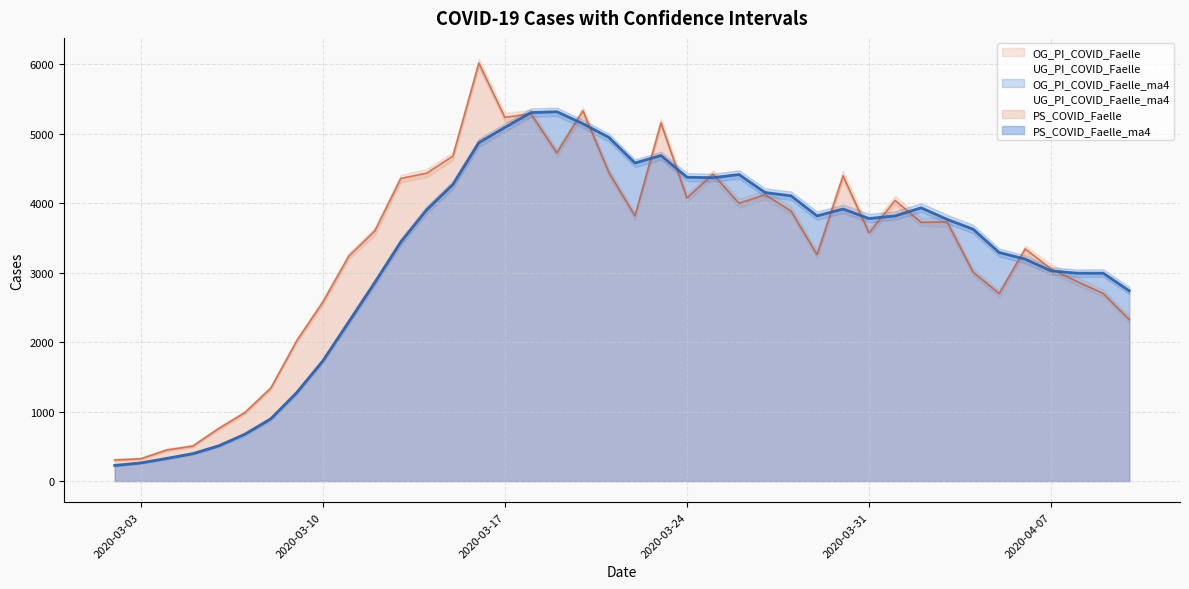

How many interior local peaks does the PS_COVID_Faelle series have?

10